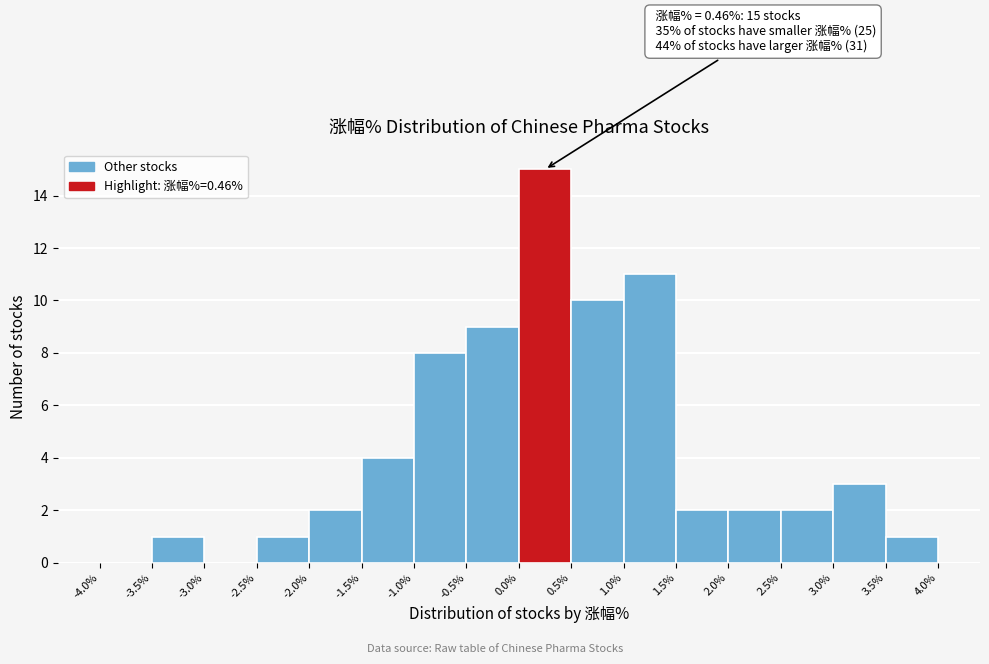

Which range on the x-axis has the tallest bar?

0.0% to 0.5%